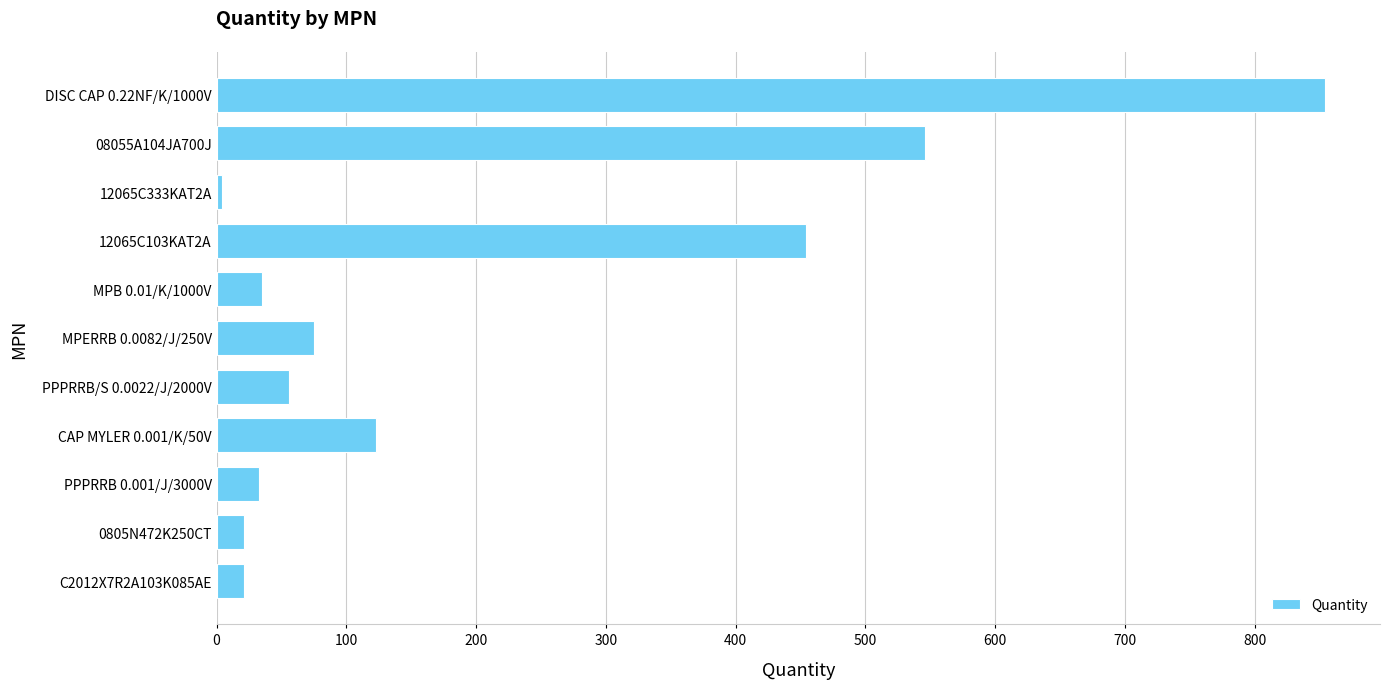

The chart shows a value of 33 at PPPRRB 0.001/J/3000V. True or false?

True